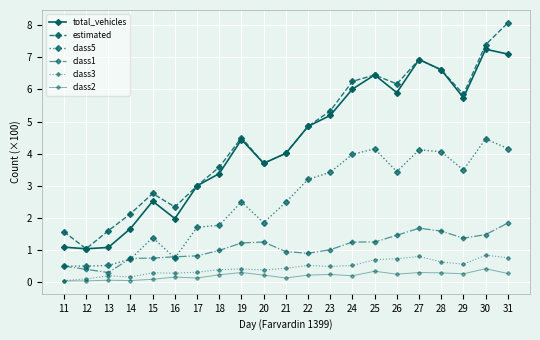

Does the chart have visible grid lines?

Yes